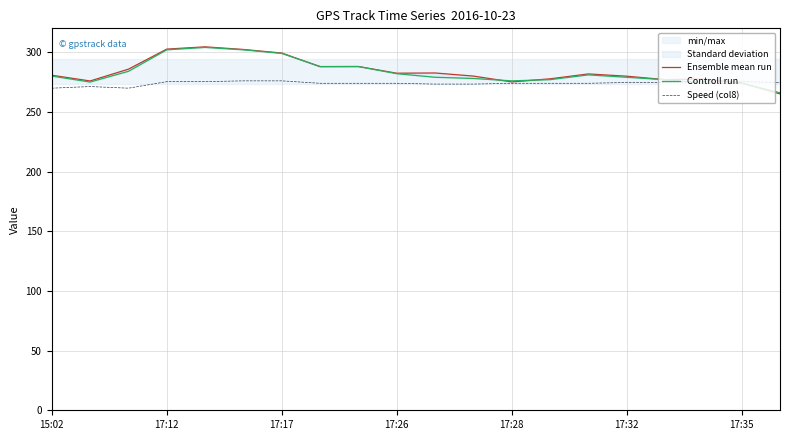

What is the sum of all Speed (col8) values?

5478.4